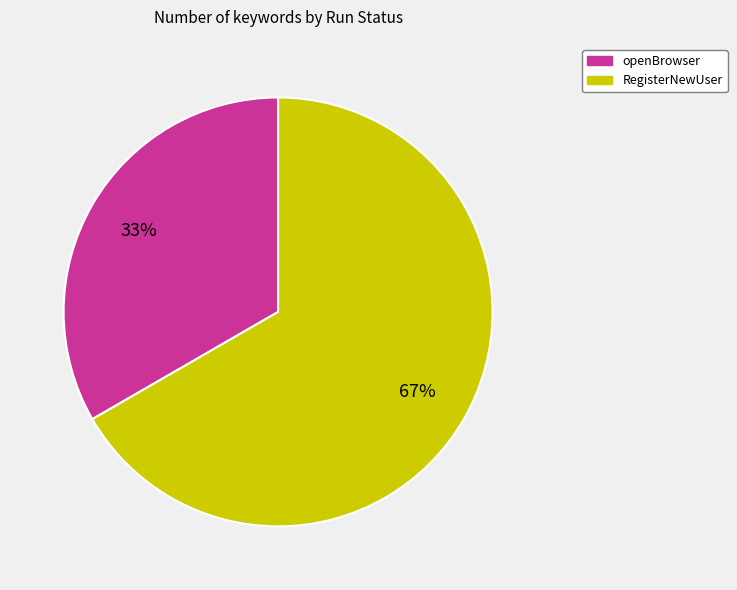

Rank the categories by value from highest to lowest.

RegisterNewUser, openBrowser